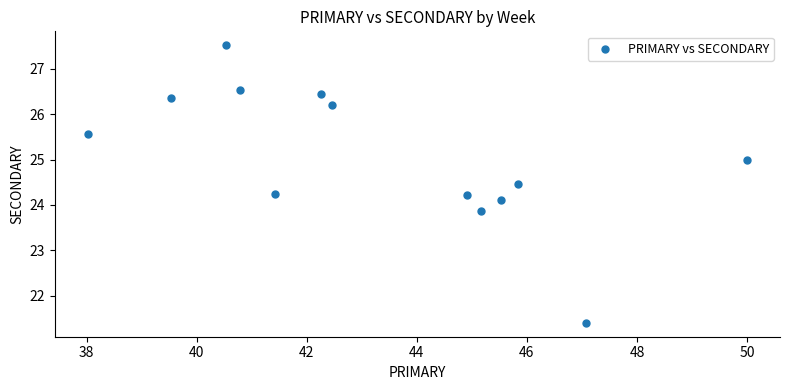

What is the range of Y values (max minus min)?

6.1